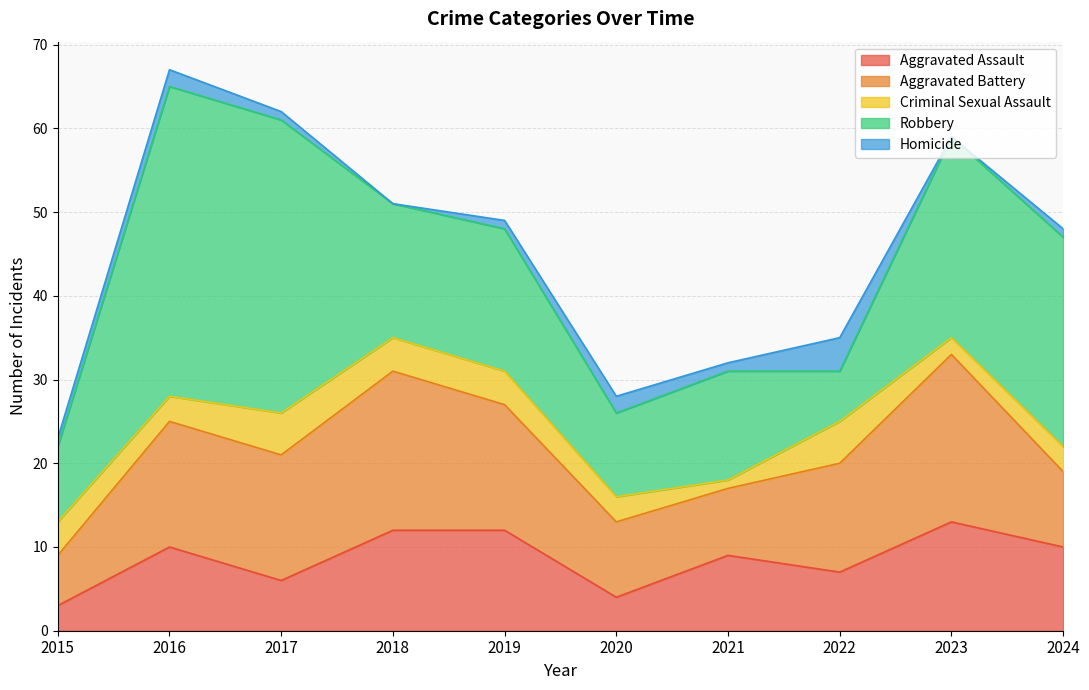

What is the difference between the Homicide values at 2022 and 2015?

3